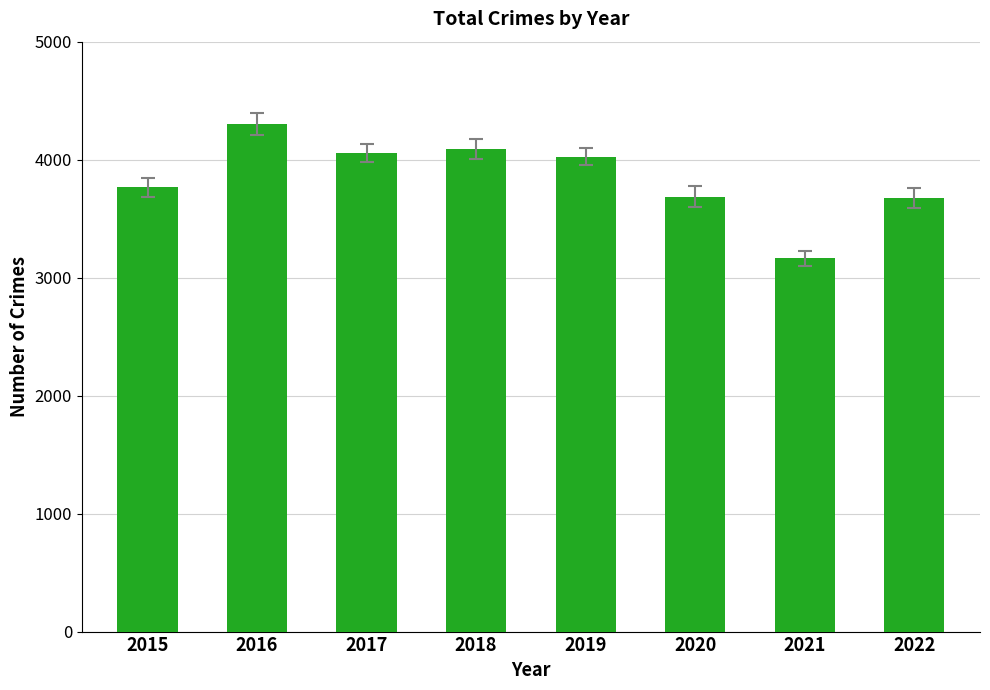

The chart shows a value of 4092 at 2018. True or false?

True